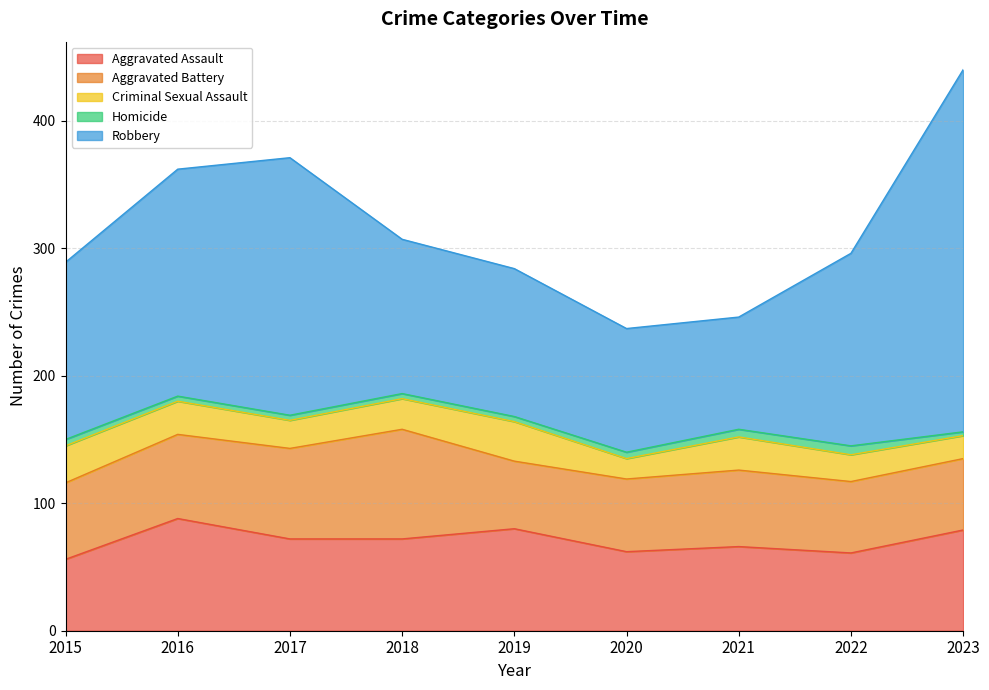

List the labels in order of Homicide value, smallest first.

2023, 2016, 2017, 2018, 2019, 2015, 2020, 2021, 2022